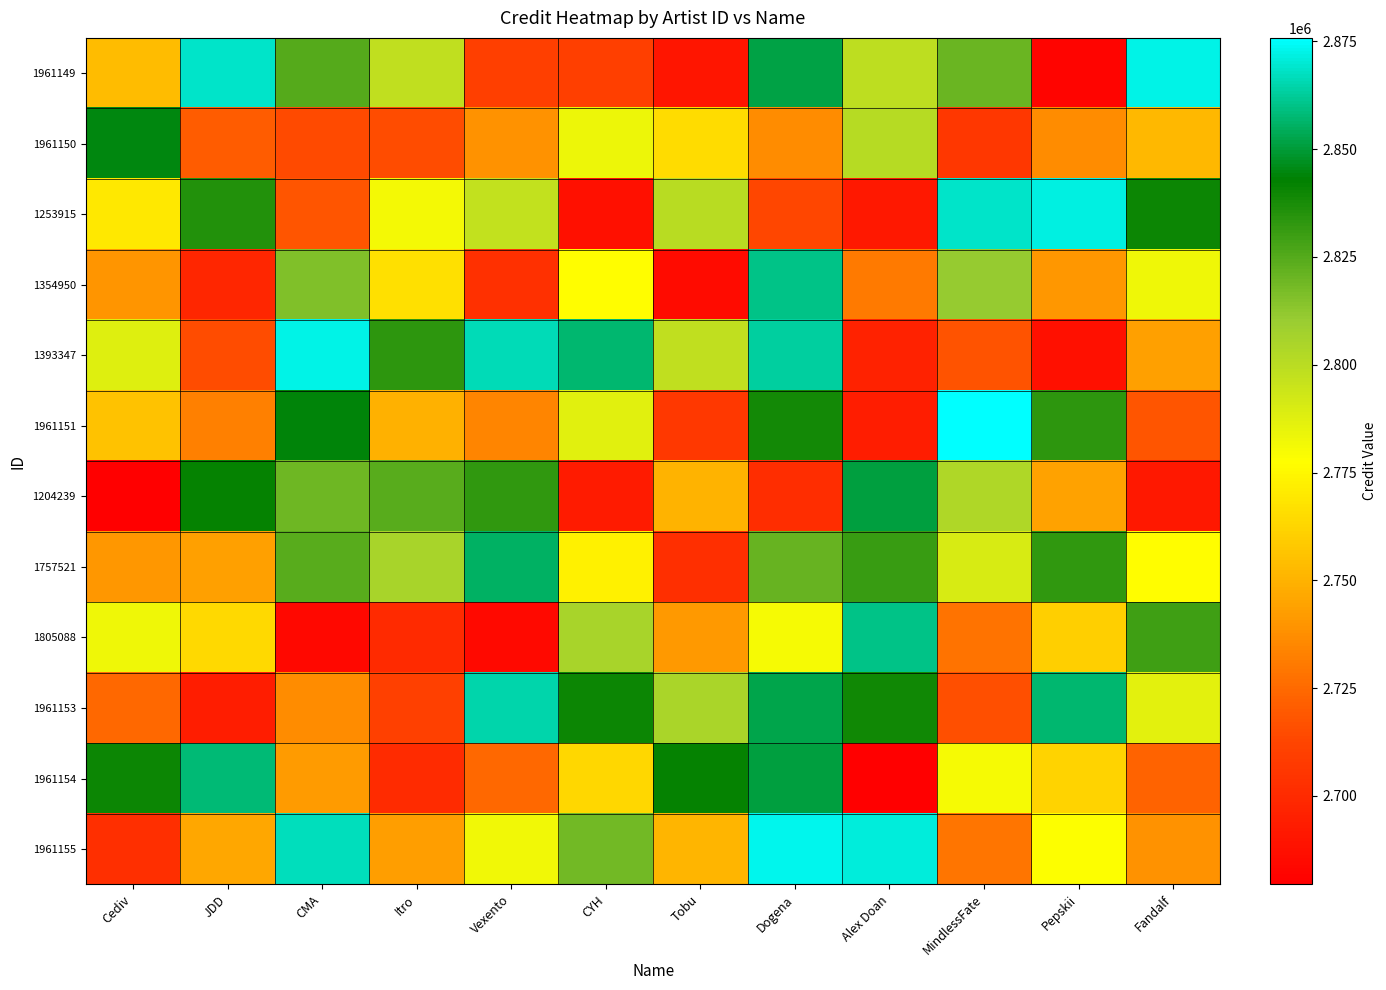

Reading left to right, transcribe all the data shown in this chart.

1961149: Cediv=2753314.0	JDD=2868548.9	CMA=2824804.8	Itro=2798137.7	Vexento=2709609.7	CYH=2709604.9	Tobu=2690022.7	Dogena=2851641.2	Alex Doan=2798629.0	MindlessFate=2820020.5	Pepskii=2682522.9	Fandalf=2872388.0
1961150: Cediv=2844894.5	JDD=2720873.8	CMA=2714771.0	Itro=2715086.9	Vexento=2739254.4	CYH=2783357.3	Tobu=2764795.0	Dogena=2736651.8	Alex Doan=2800776.6	MindlessFate=2706304.8	Pepskii=2736834.9	Fandalf=2751678.4
1253915: Cediv=2769620.0	JDD=2835441.2	CMA=2718340.8	Itro=2781252.9	Vexento=2796888.9	CYH=2687696.1	Tobu=2799915.0	Dogena=2712510.8	Alex Doan=2691416.3	MindlessFate=2868183.1	Pepskii=2871532.4	Fandalf=2840085.5
1354950: Cediv=2739328.8	JDD=2697940.4	CMA=2815252.6	Itro=2766436.5	Vexento=2702813.6	CYH=2777441.4	Tobu=2685283.7	Dogena=2860270.1	Alex Doan=2730162.0	MindlessFate=2810910.5	Pepskii=2740748.2	Fandalf=2782419.6
1393347: Cediv=2787748.1	JDD=2715376.9	CMA=2872322.9	Itro=2833432.6	Vexento=2866305.8	CYH=2857371.5	Tobu=2797986.0	Dogena=2862780.8	Alex Doan=2696104.5	MindlessFate=2717602.6	Pepskii=2687451.5	Fandalf=2743472.1
1961151: Cediv=2756141.5	JDD=2732675.8	CMA=2844153.5	Itro=2749756.7	Vexento=2734592.9	CYH=2786945.2	Tobu=2706590.8	Dogena=2838845.4	Alex Doan=2693316.1	MindlessFate=2875783.4	Pepskii=2832855.0	Fandalf=2718149.1
1204239: Cediv=2679510.4	JDD=2841498.3	CMA=2819777.5	Itro=2824207.4	Vexento=2832660.1	CYH=2693214.9	Tobu=2750099.1	Dogena=2701579.8	Alex Doan=2851026.7	MindlessFate=2803065.6	Pepskii=2744585.6	Fandalf=2691117.7
1757521: Cediv=2740602.5	JDD=2743442.7	CMA=2824327.2	Itro=2805917.5	Vexento=2855848.5	CYH=2772849.0	Tobu=2702324.8	Dogena=2821055.0	Alex Doan=2830563.0	MindlessFate=2790661.4	Pepskii=2832599.4	Fandalf=2777165.1
1805088: Cediv=2782952.6	JDD=2763914.2	CMA=2683489.8	Itro=2699984.3	Vexento=2684691.8	CYH=2805688.1	Tobu=2741277.2	Dogena=2780120.1	Alex Doan=2859919.3	MindlessFate=2728264.4	Pepskii=2760482.6	Fandalf=2829516.2
1961153: Cediv=2724165.6	JDD=2693802.0	CMA=2736356.3	Itro=2710650.3	Vexento=2864345.5	CYH=2840030.1	Tobu=2805086.8	Dogena=2852698.1	Alex Doan=2839140.4	MindlessFate=2715720.0	Pepskii=2856917.8	Fandalf=2786274.4
1961154: Cediv=2839894.0	JDD=2857624.3	CMA=2742006.7	Itro=2700416.4	Vexento=2723993.0	CYH=2763827.6	Tobu=2842009.0	Dogena=2850552.1	Alex Doan=2679796.4	MindlessFate=2780555.5	Pepskii=2761888.2	Fandalf=2722827.6
1961155: Cediv=2702379.1	JDD=2745929.0	CMA=2866987.9	Itro=2743046.6	Vexento=2782164.1	CYH=2819009.8	Tobu=2751131.9	Dogena=2872762.4	Alex Doan=2870895.5	MindlessFate=2728762.5	Pepskii=2777855.7	Fandalf=2738581.7